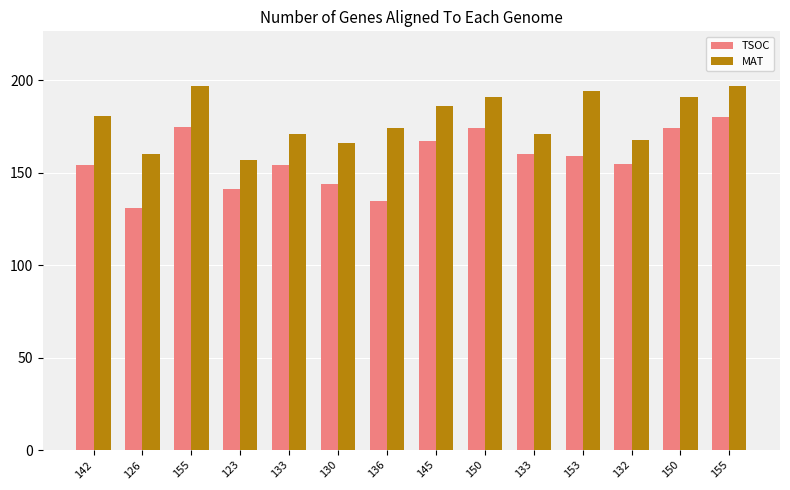

What are all the series names shown in the legend?

TSOC, MAT